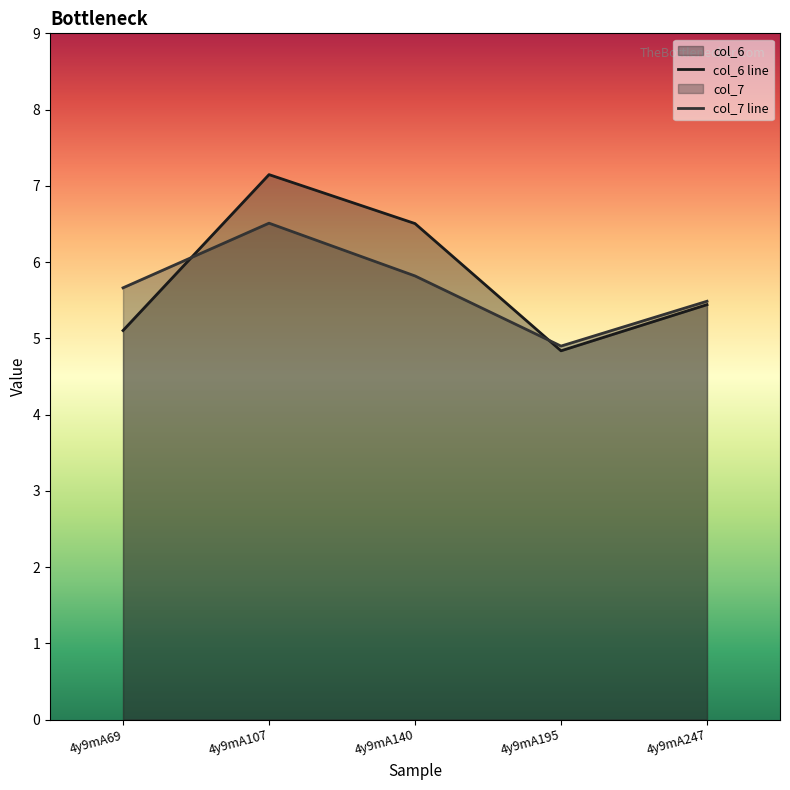

What is the average value of the col_6 series?

5.8